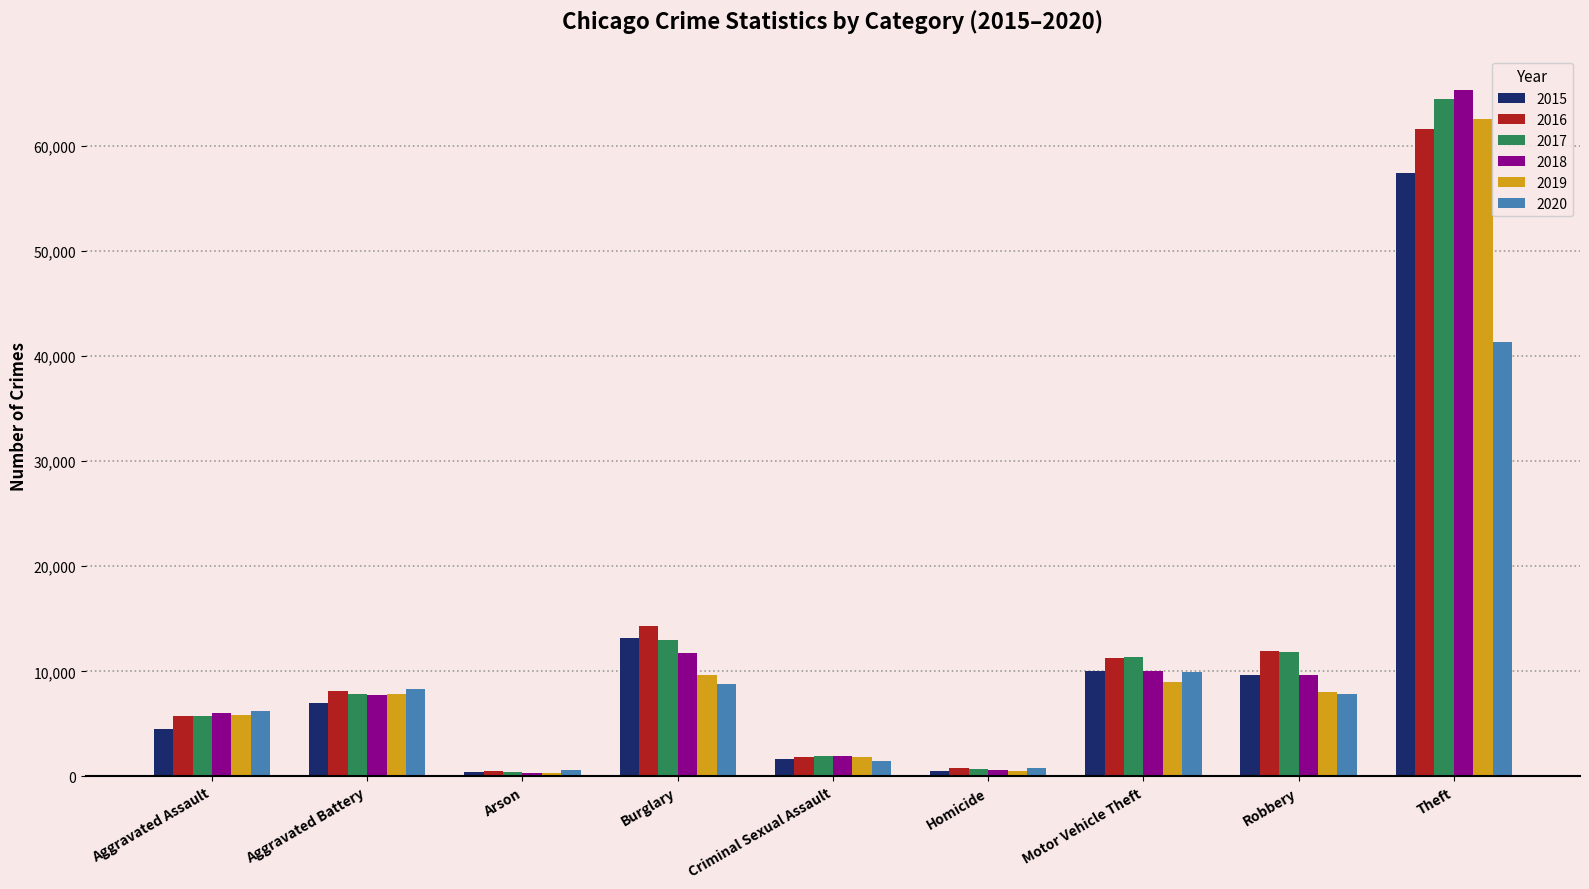

True or false: 2019 has a value of 9639 at Burglary.

True